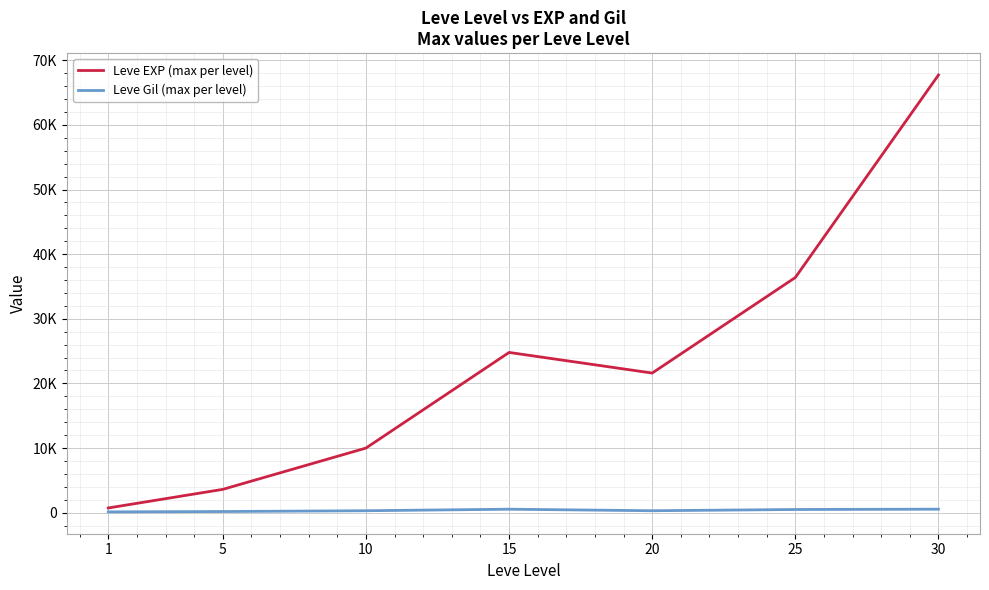

What are all the series names shown in the legend?

Leve EXP (max per level), Leve Gil (max per level)